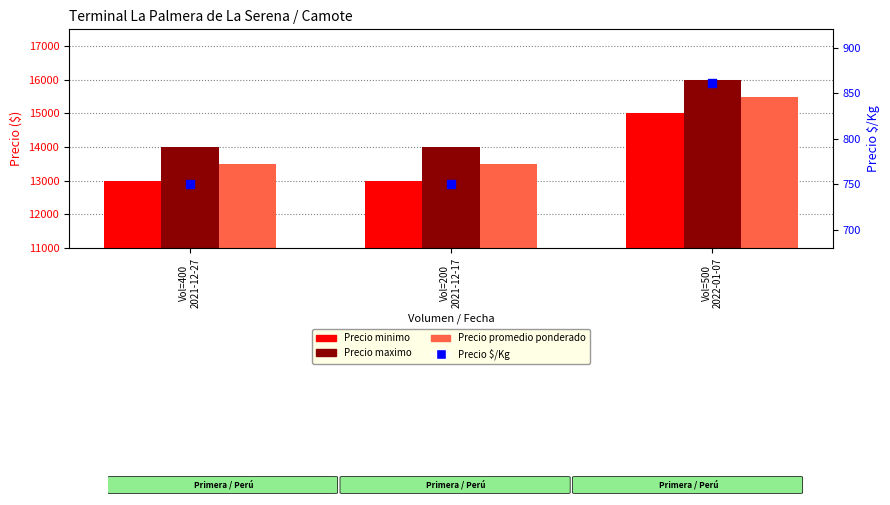

Which series reaches the maximum Y coordinate?

Precio maximo